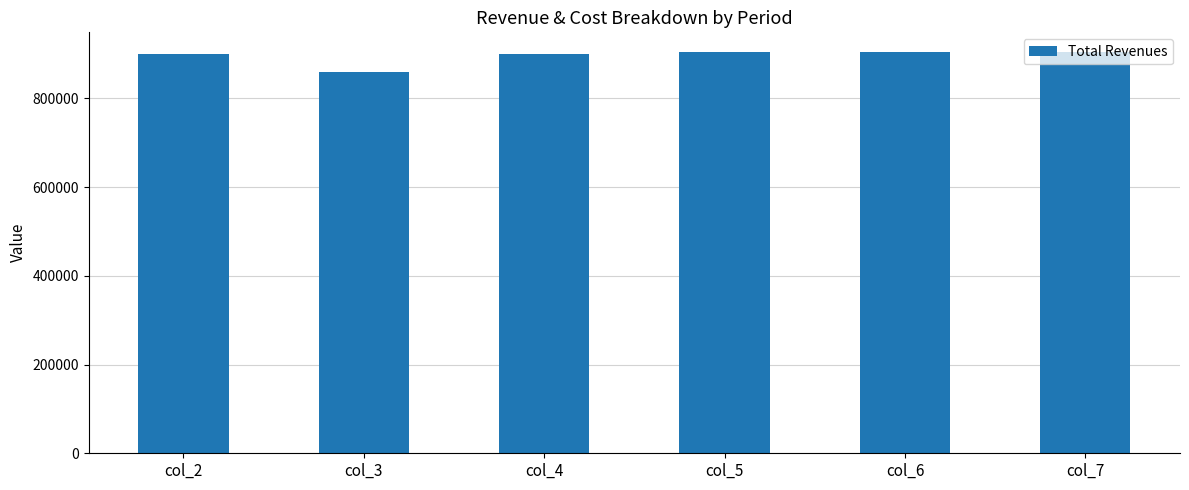

What is the greatest value displayed?

903753.0